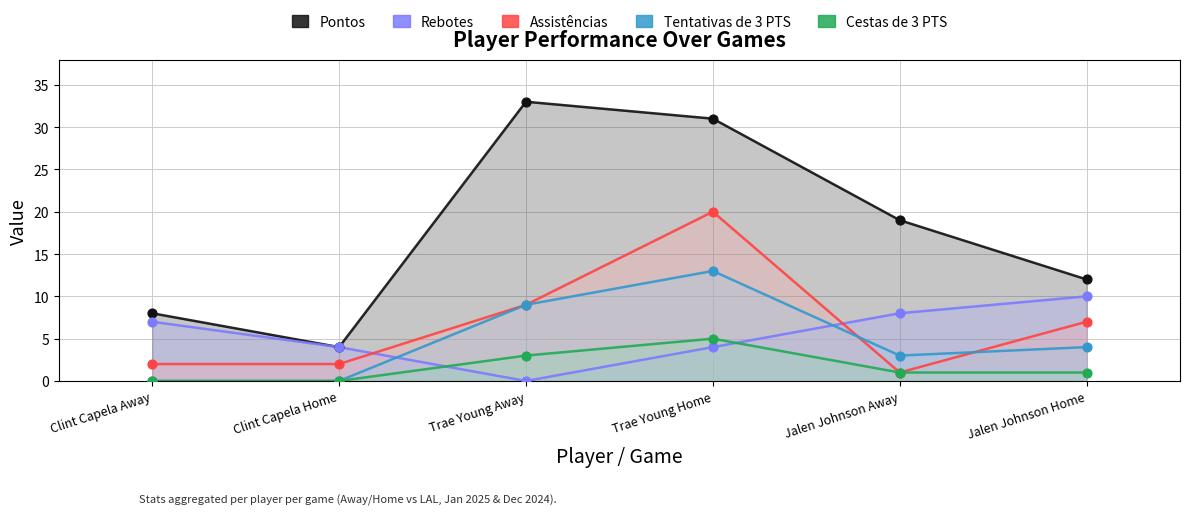

At which category is the sum across all series the highest?

Trae Young Home